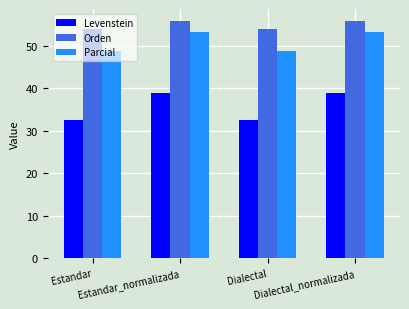

Rank the series by their average value, from highest to lowest.

Orden, Parcial, Levenstein